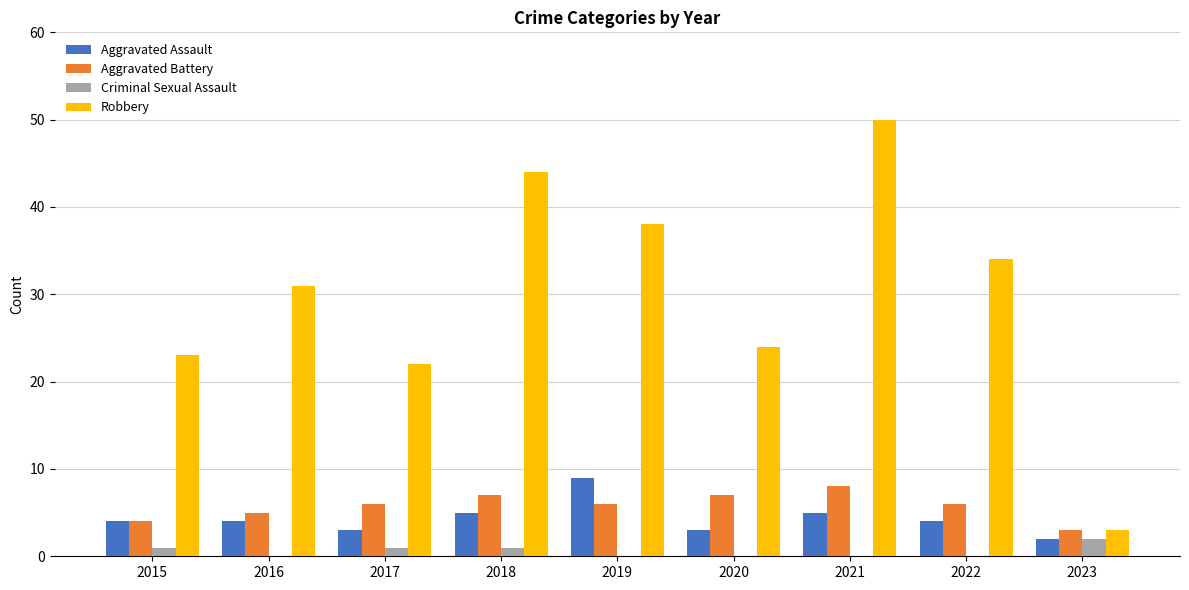

What is the difference between the Robbery values at 2017 and 2021?

28